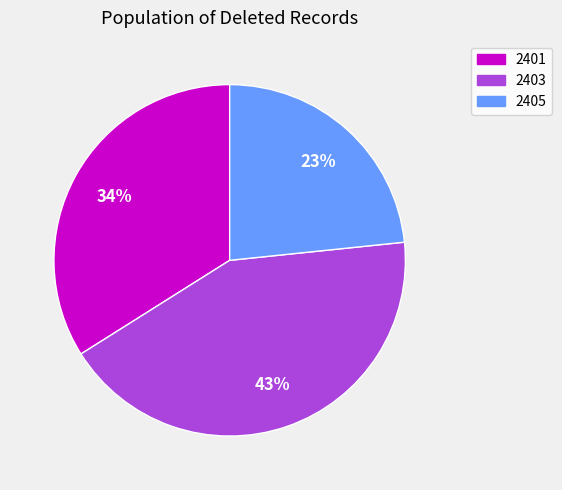

What is the largest slice in the pie chart?

2403